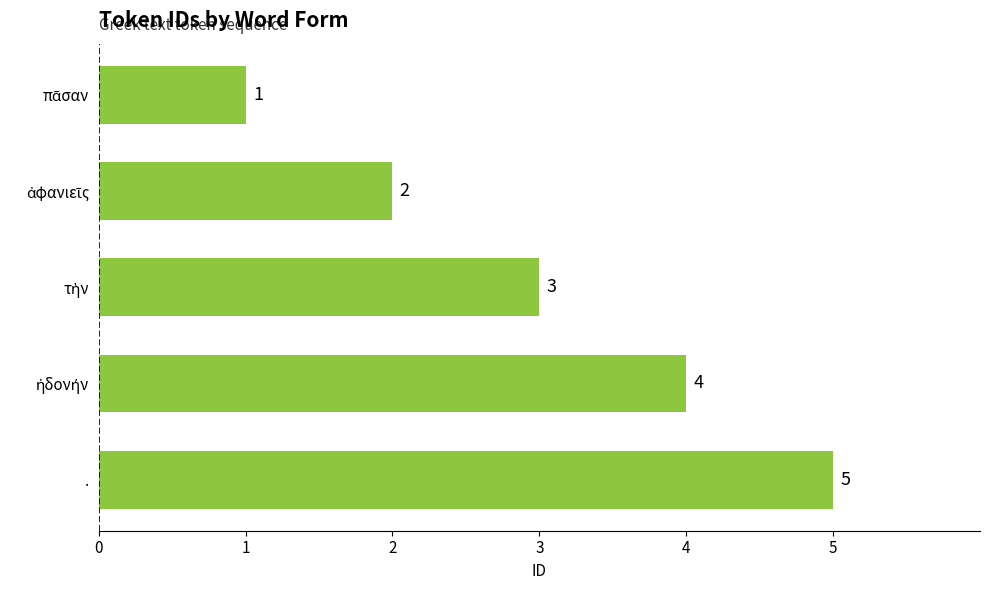

What value does the data have at .?

5